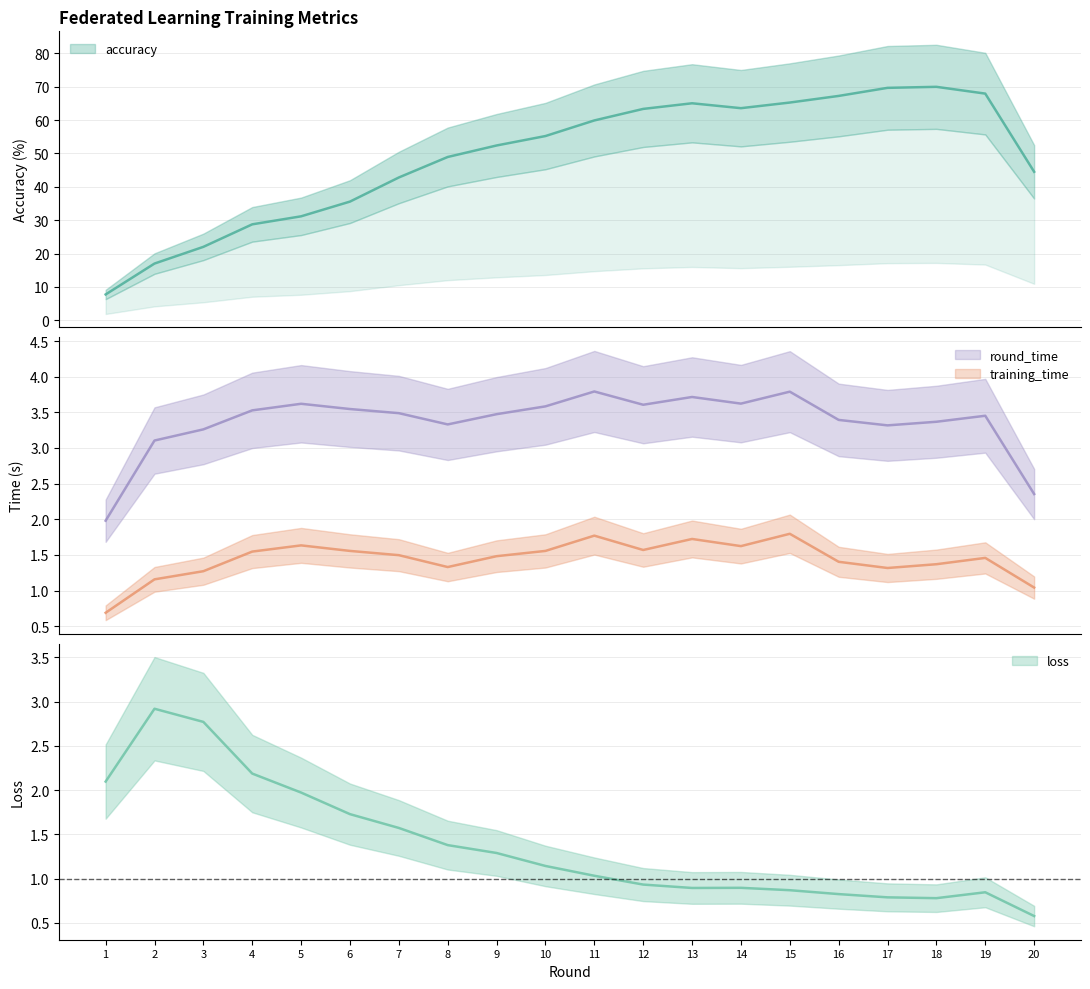

True or false: round_time has a value of 5.9 at 10.

False